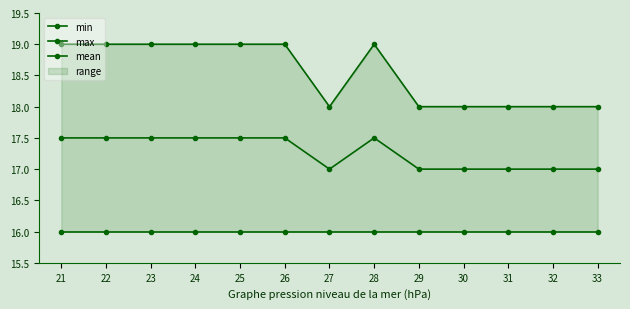

List the series in order of their overall mean, highest first.

max, mean, min